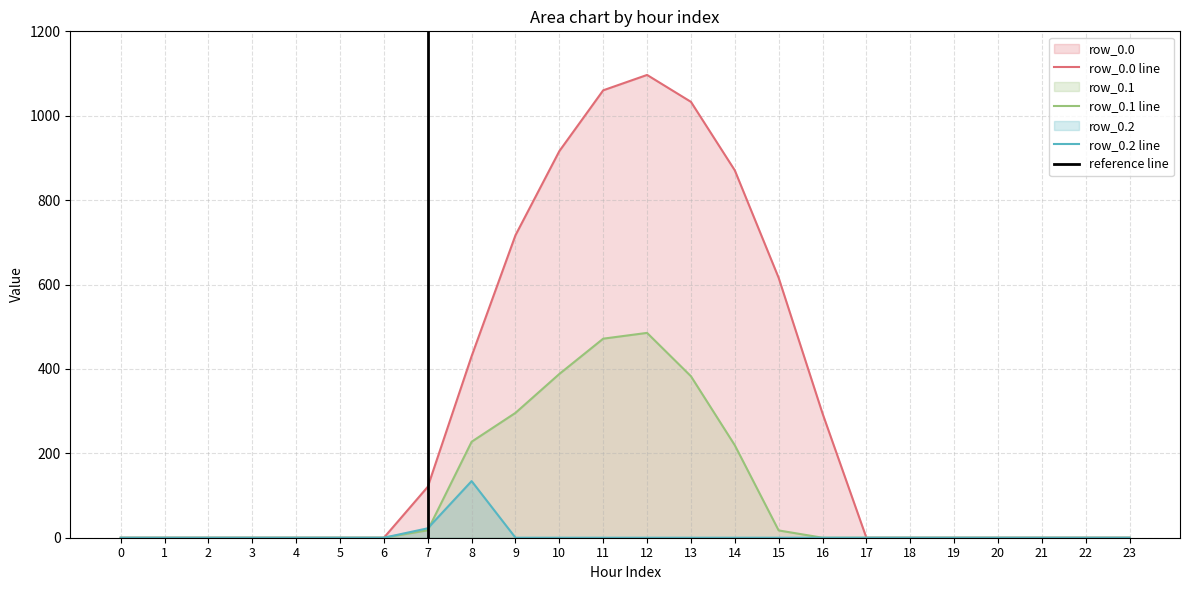

How many values in the row_0.1 series exceed 0?

9